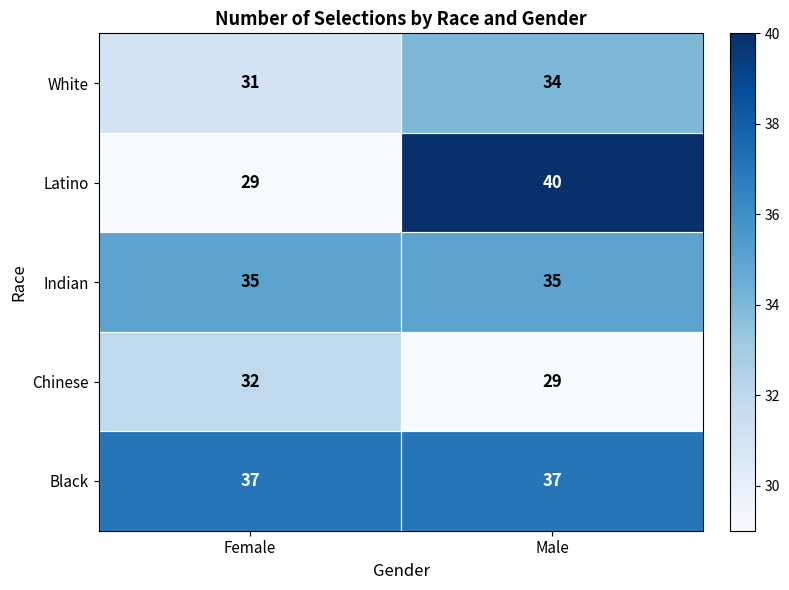

Which series has the largest total across all categories?

Black